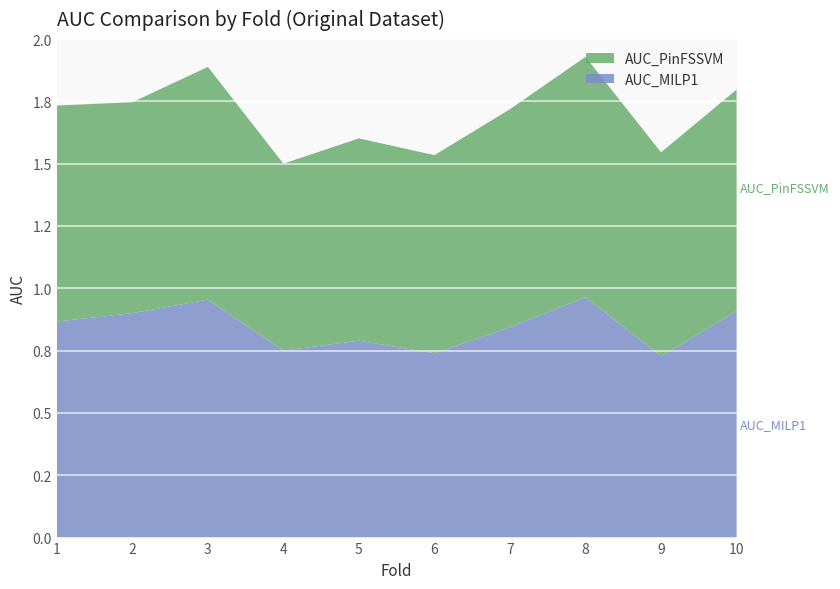

List the labels in order of AUC_PinFSSVM value, largest first.

8, 3, 10, 7, 1, 2, 9, 5, 6, 4